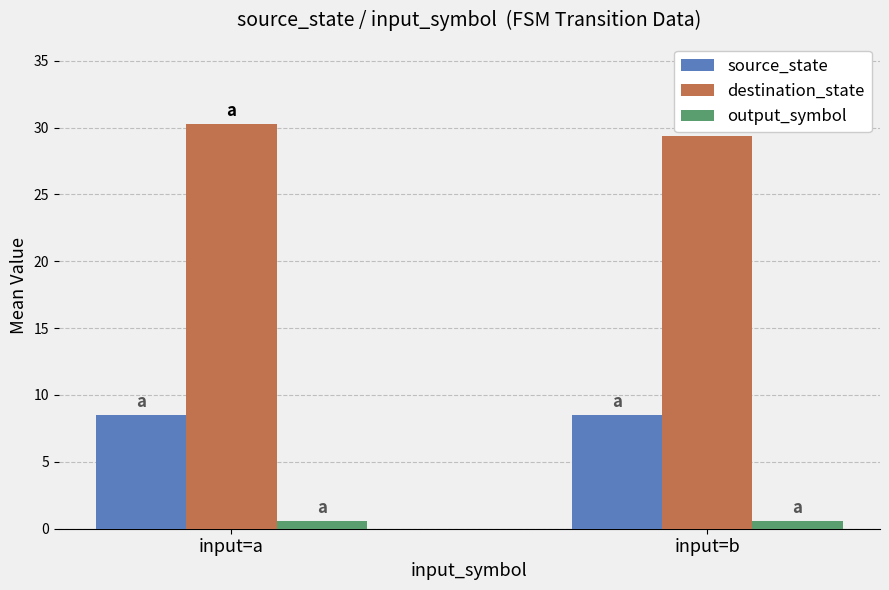

Reading right to left, list all the values displayed in this chart.

source_state: 8.5	8.5
destination_state: 29.4	30.3
output_symbol: 0.6	0.6